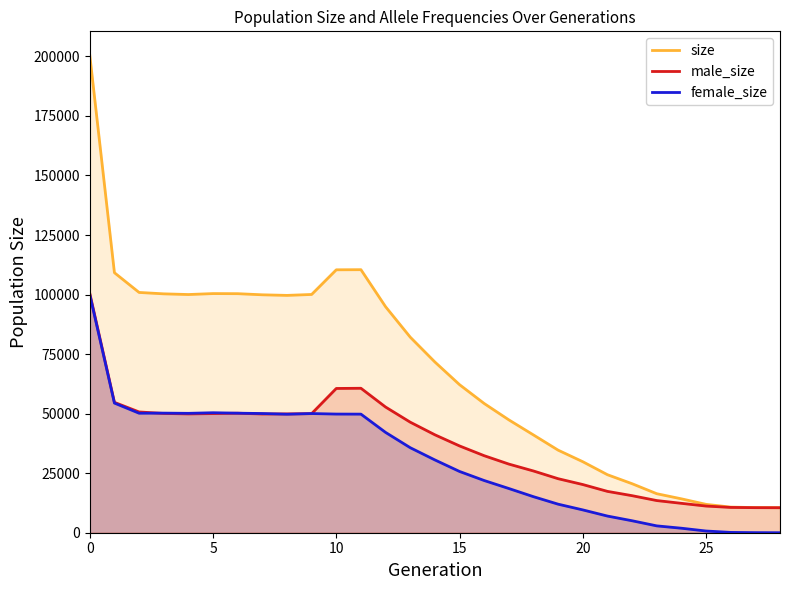

How many intersections are there between male_size and female_size?

4